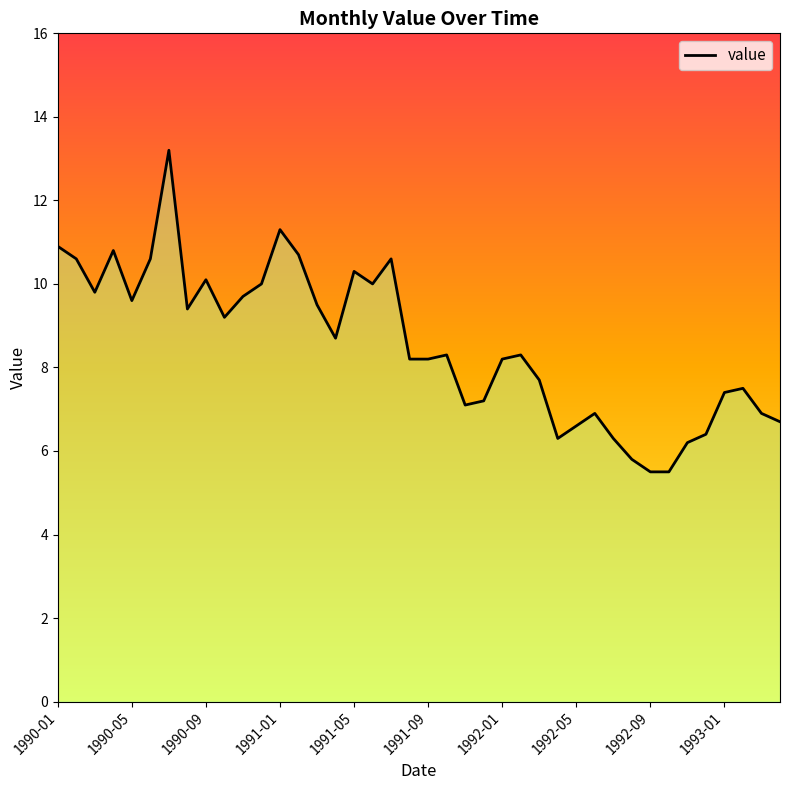

How many values are below 8?

16